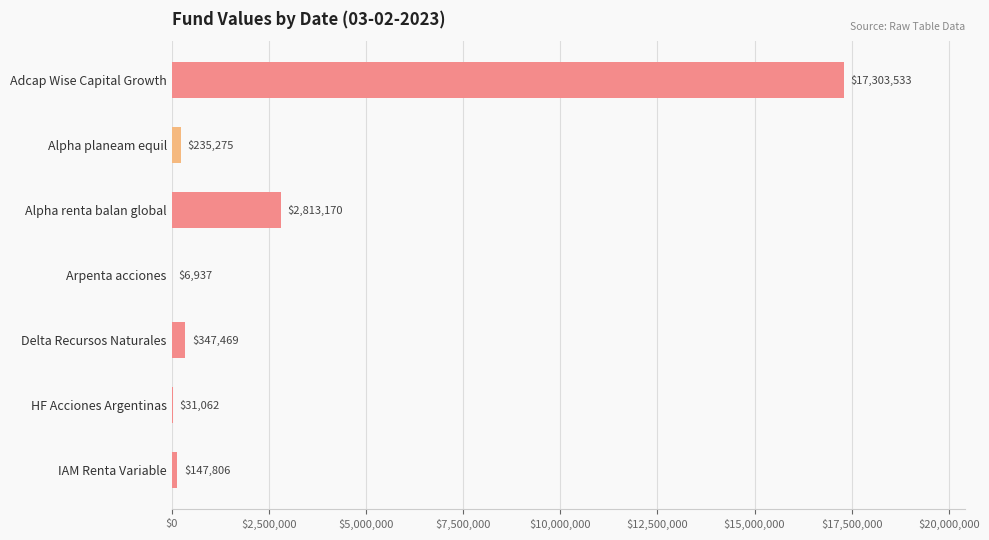

Does the chart contain stacked bars?

No